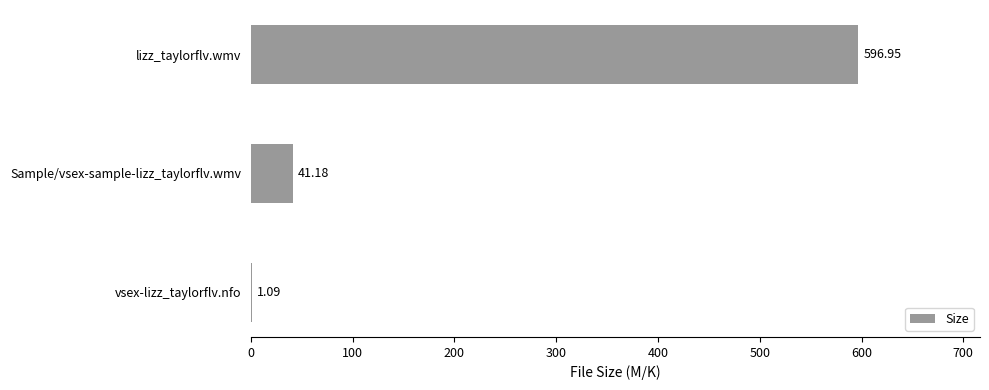

What is the sum of the values at vsex-lizz_taylorflv.nfo and Sample/vsex-sample-lizz_taylorflv.wmv?

42.3